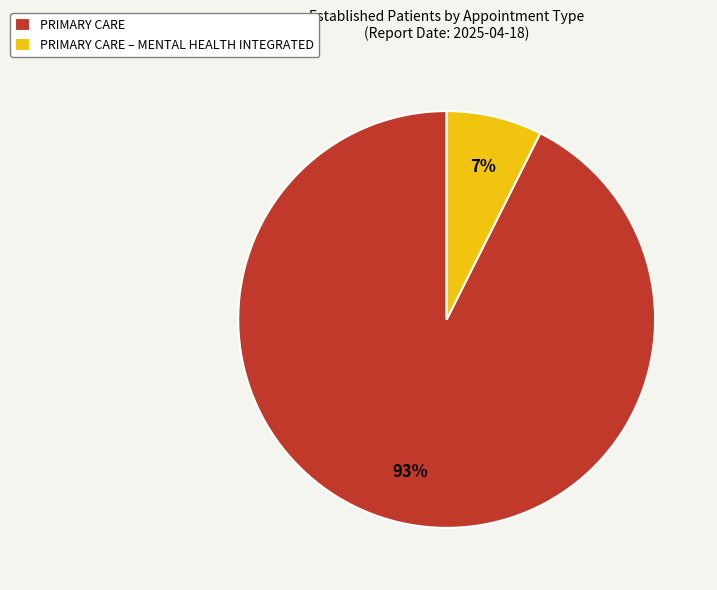

Is there any slice that represents more than half of the pie?

Yes